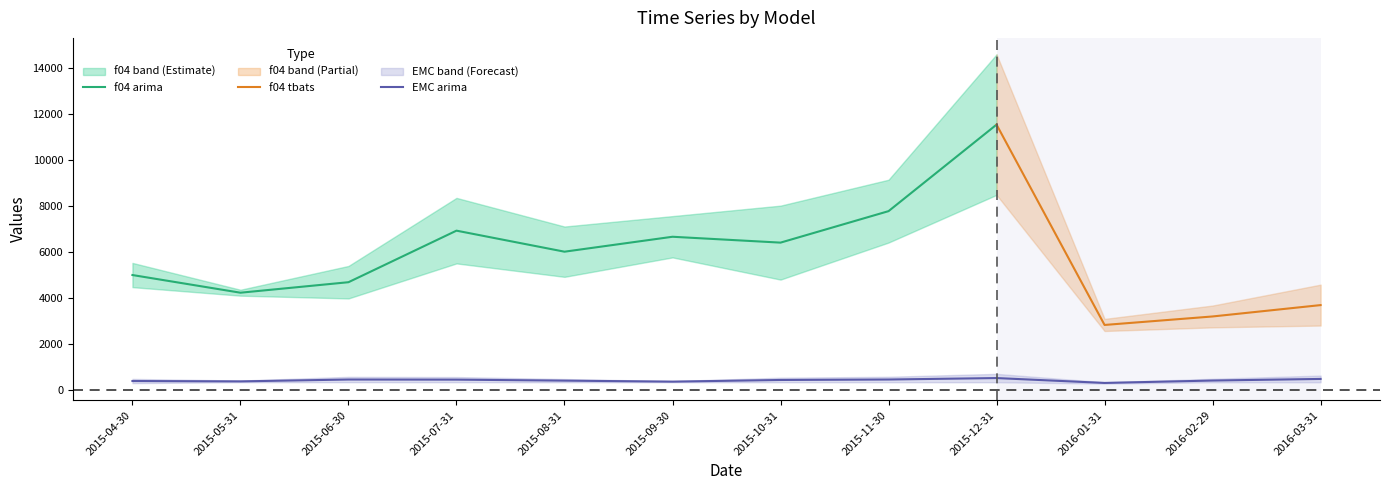

The value of f04 arima at 2015-04-30 is 6668.8. True or false?

False